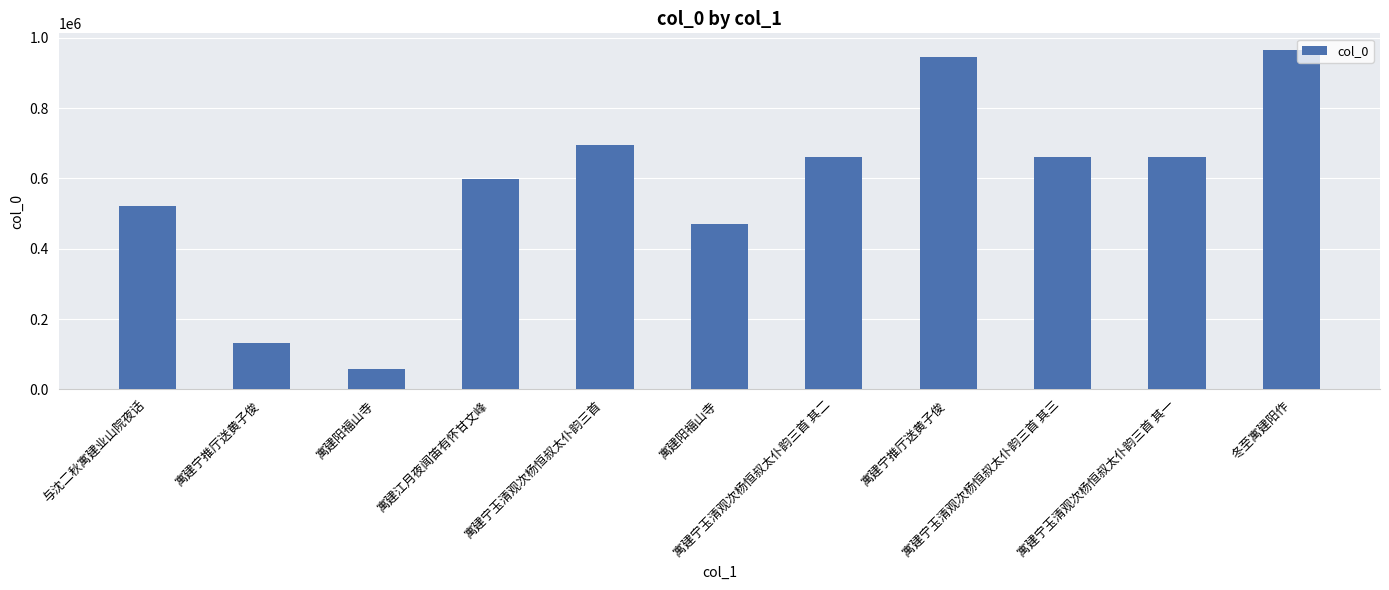

Does the chart contain stacked bars?

No